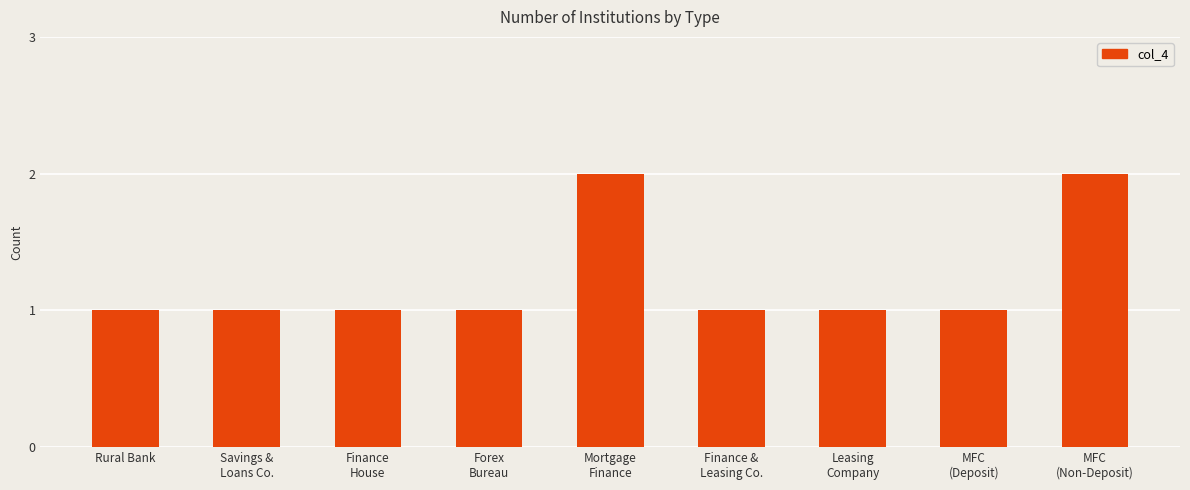

What position from the right is Rural Bank?

9